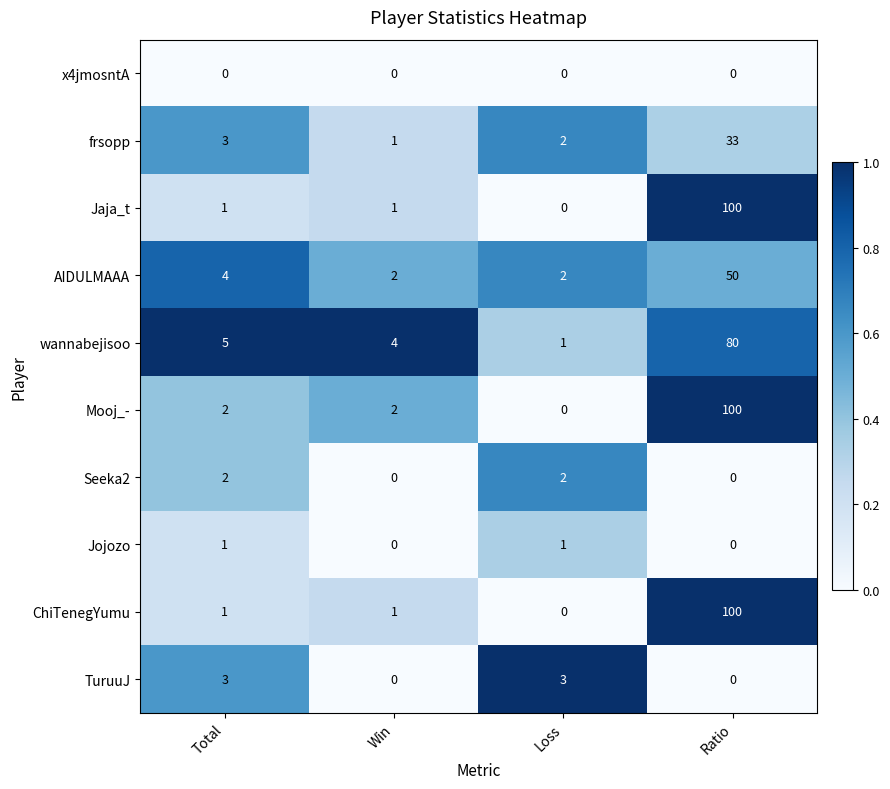

Which series has the largest total across all categories?

Mooj_-